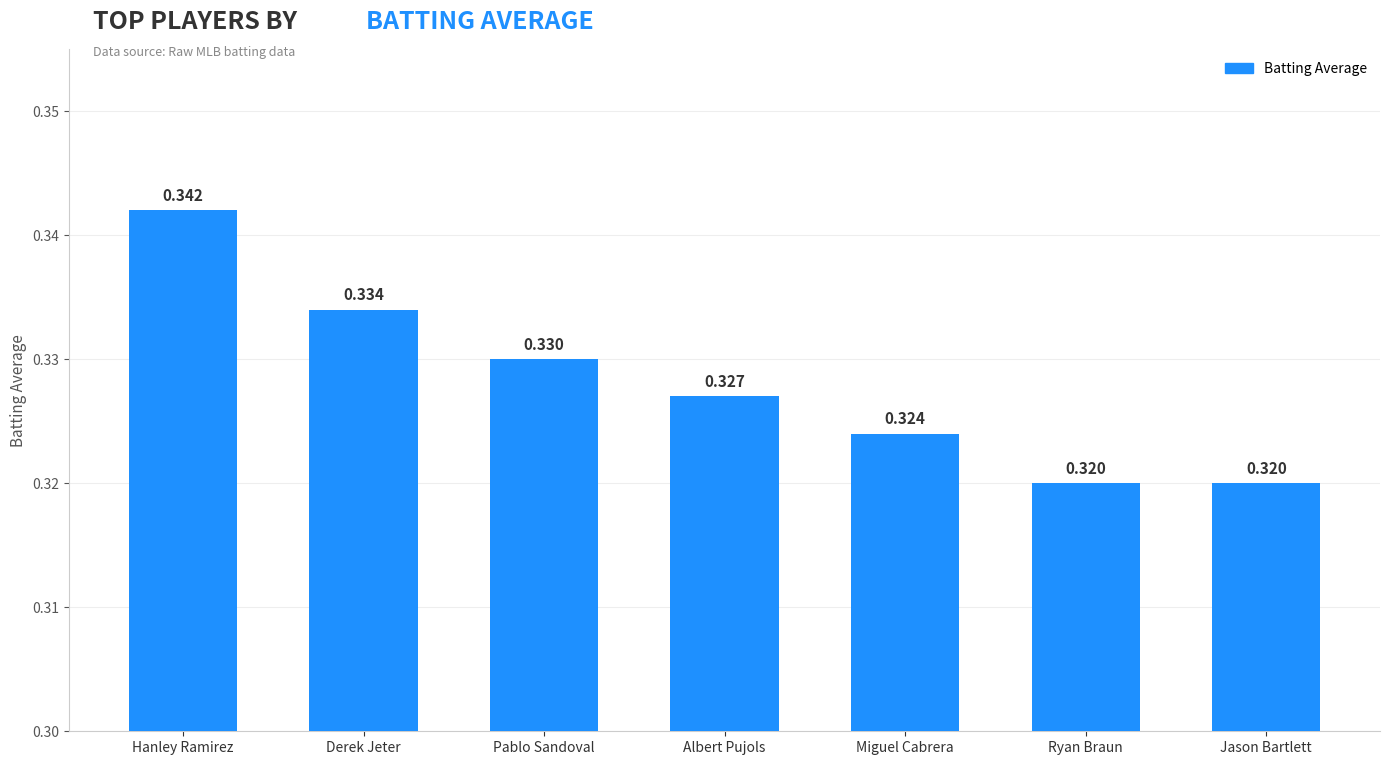

Which category has the highest value across all series?

Hanley Ramirez